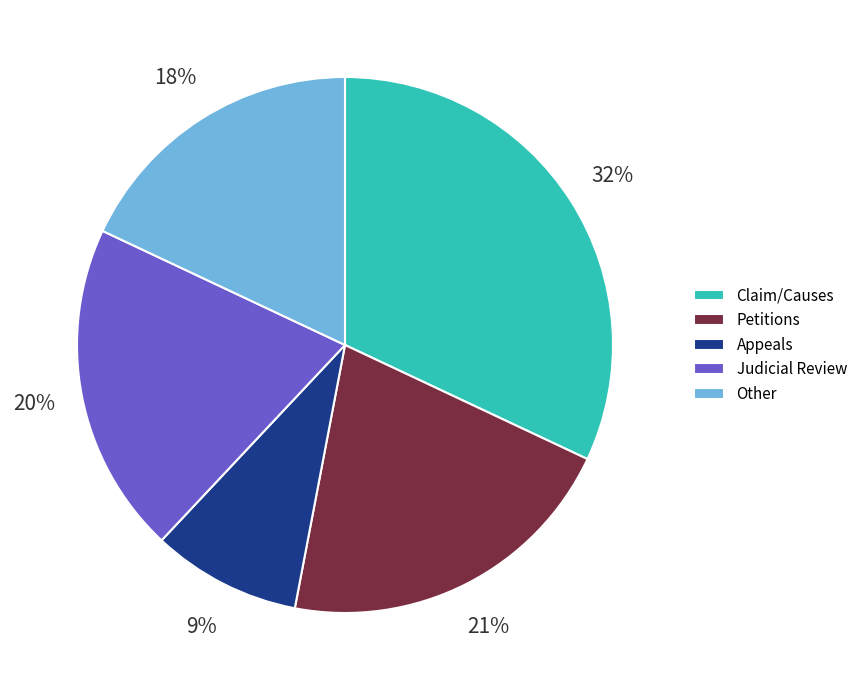

How many slices are in this pie chart?

5